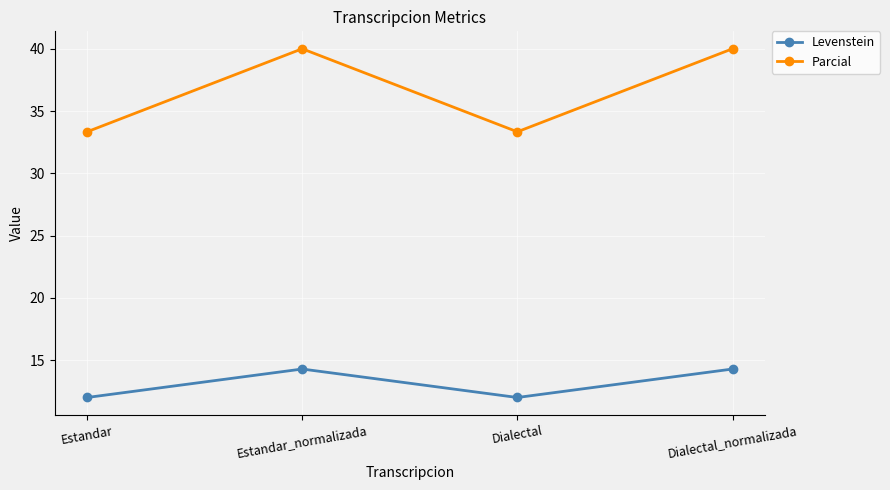

Which series has the largest range (max minus min)?

Parcial